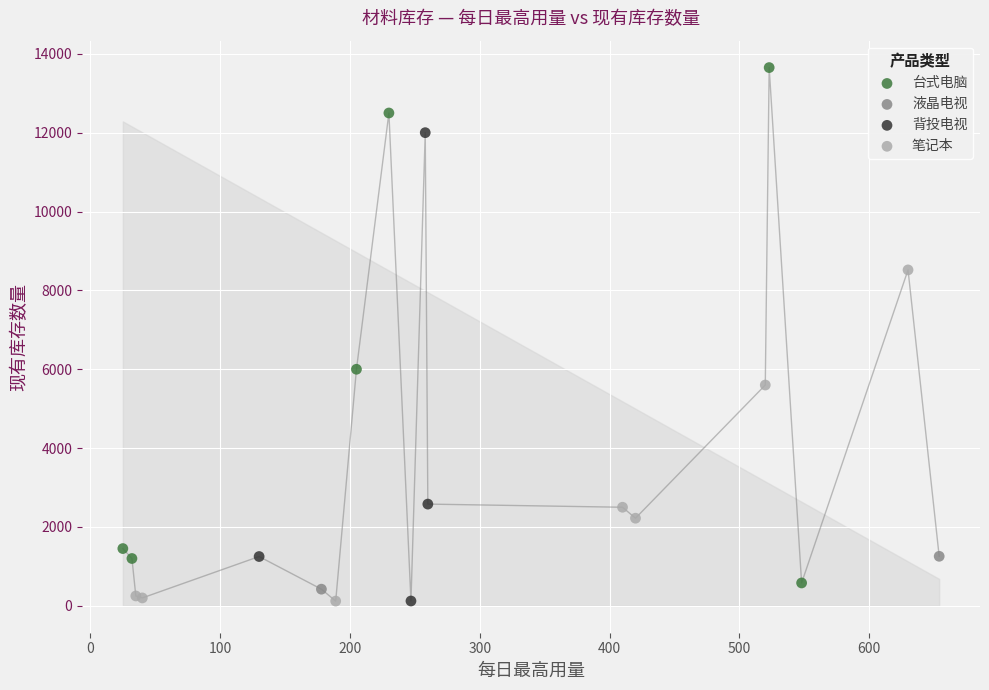

What are all the series names shown in the legend?

台式电脑, 液晶电视, 背投电视, 笔记本